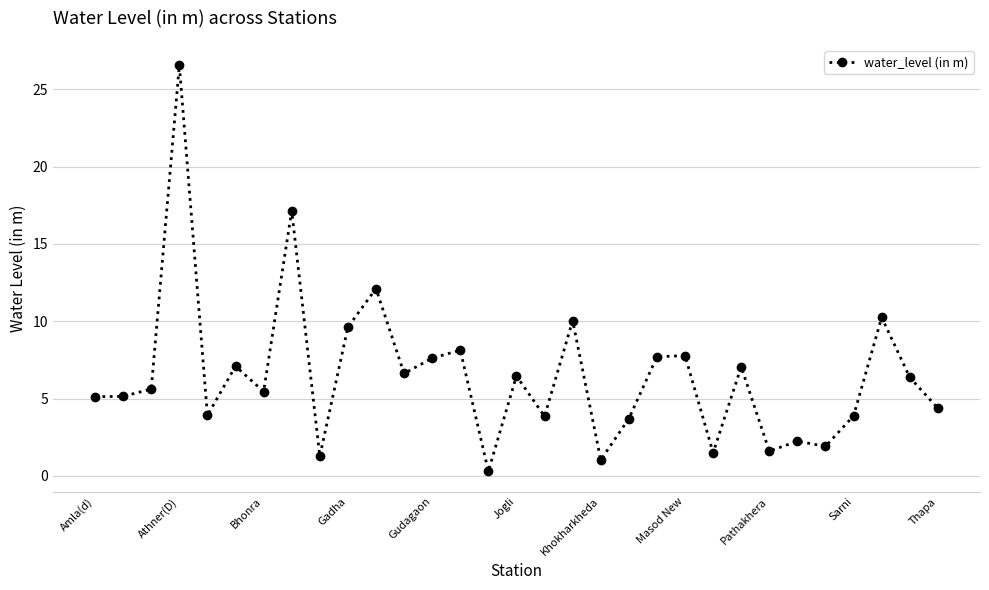

What is the sum of all values?

201.4